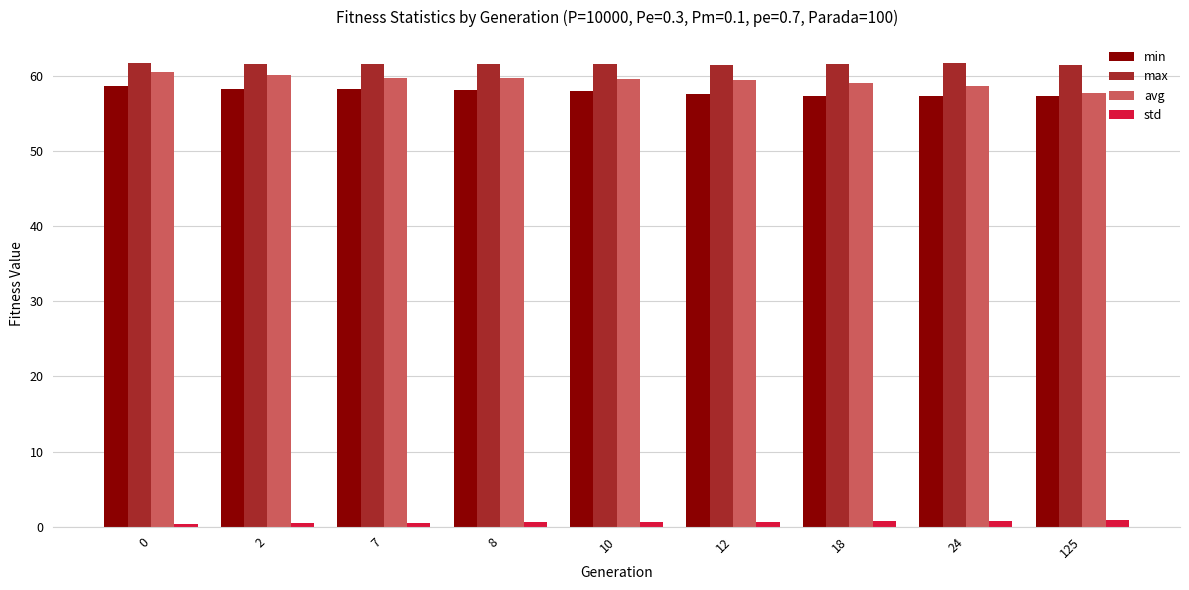

At how many categories does at least one series exceed 1?

9